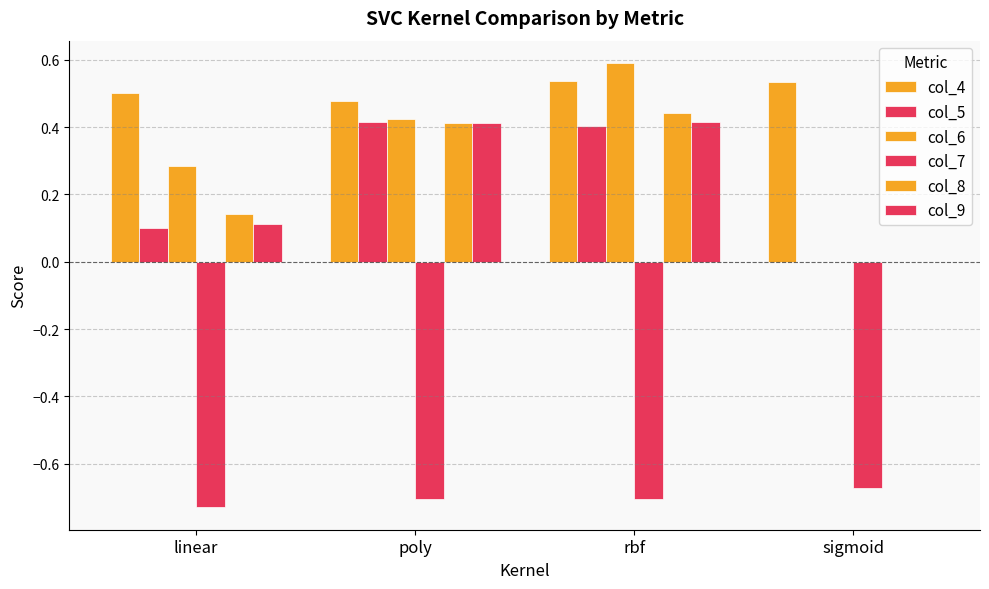

What is the sum of all col_5 values?

0.9